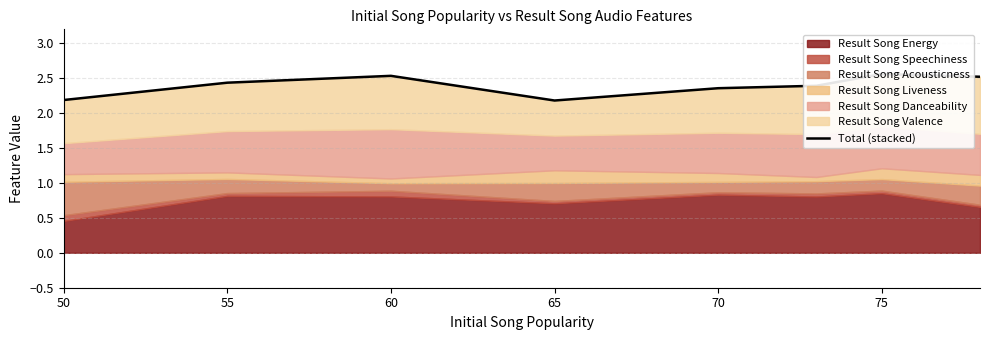

What is the difference between the maximum and minimum values?

0.4